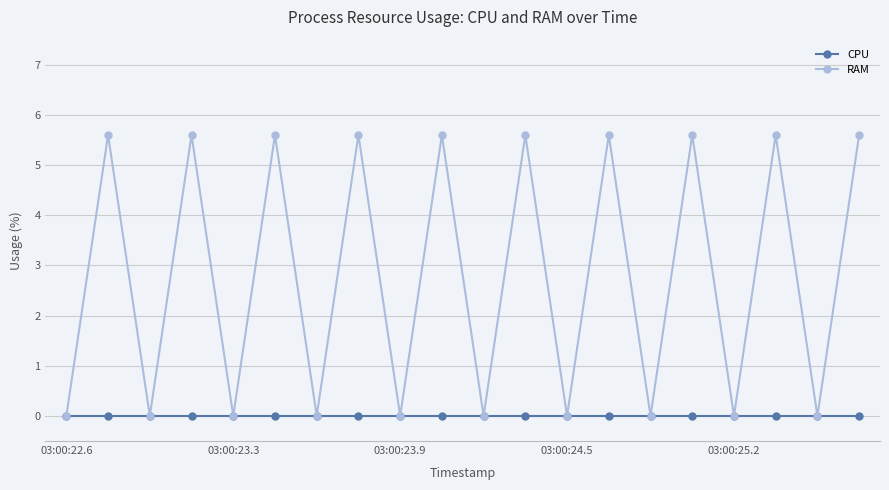

What is the highest value of the RAM series?

5.6